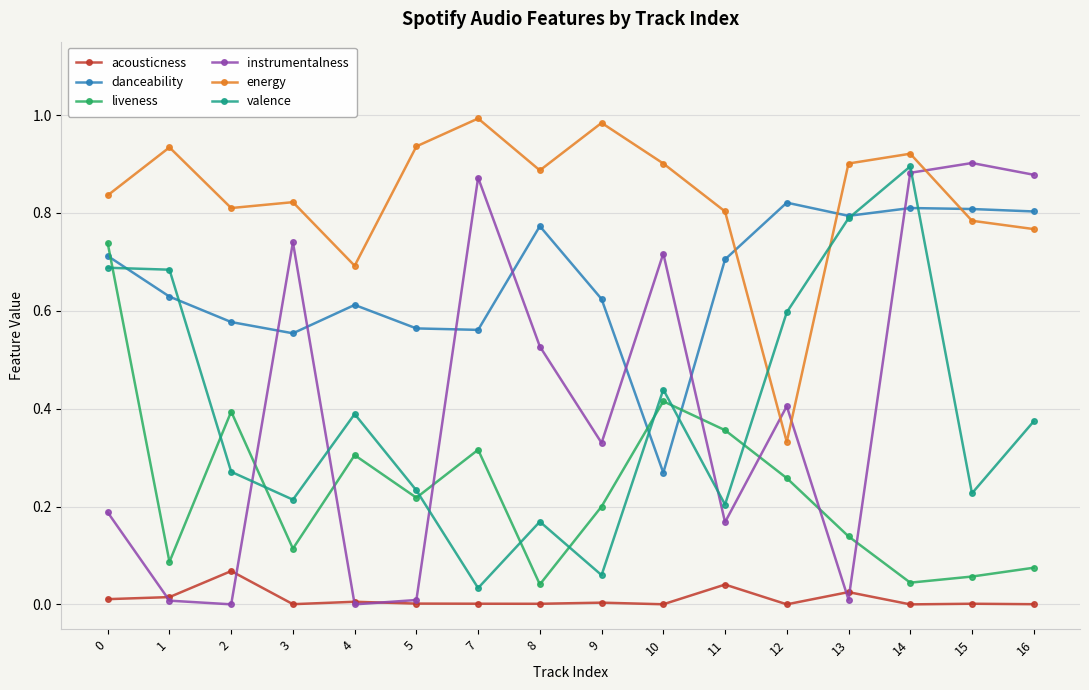

Where do valence and energy first cross each other?

11 and 12